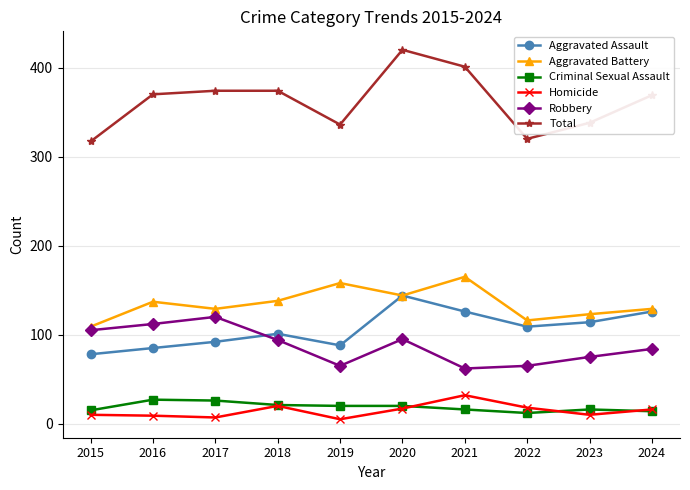

Does the chart have visible grid lines?

Yes